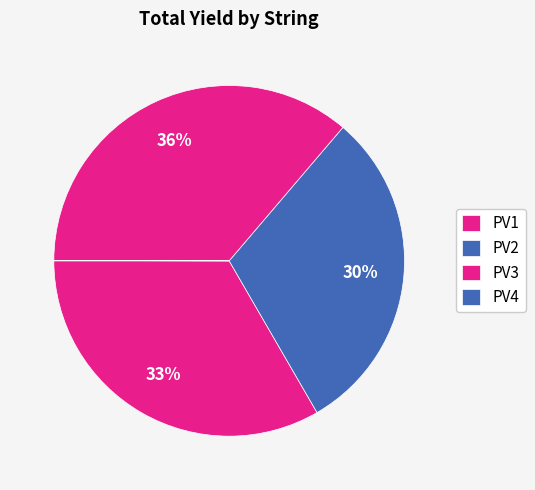

Which slice is the largest?

PV3